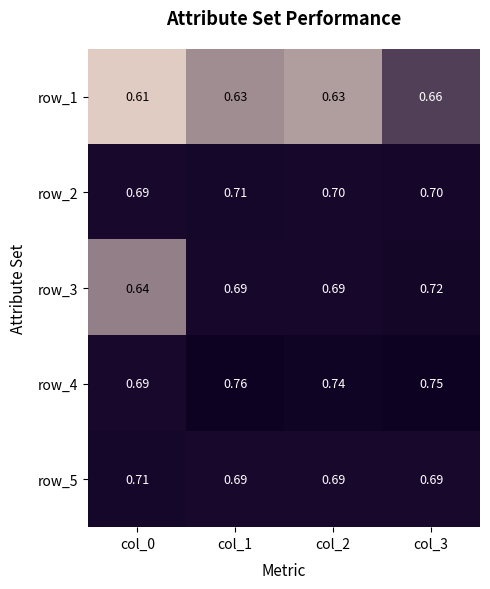

Which series has the largest range (max minus min)?

row_3